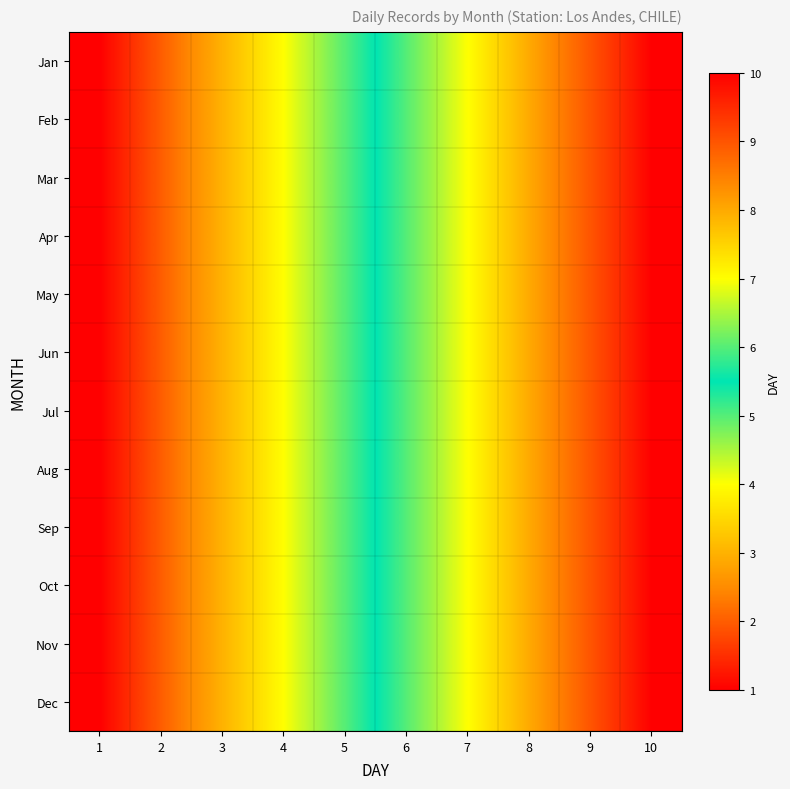

Which label corresponds to the smallest value in the chart?

1